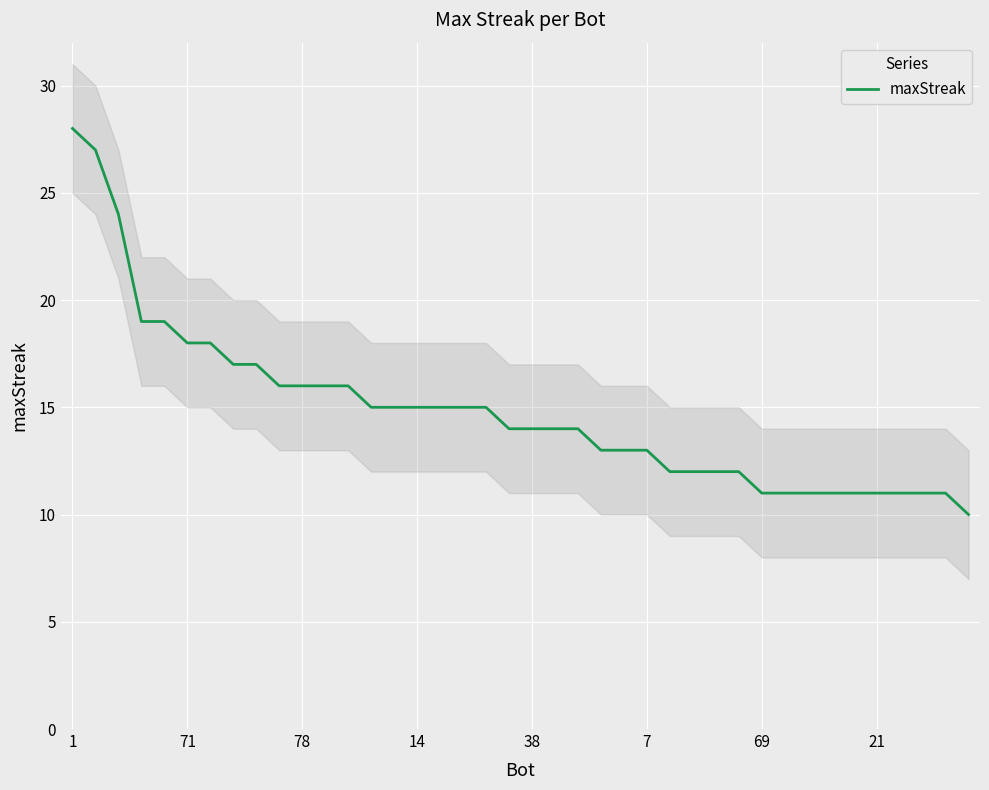

What is the value of the 19th point from the left?

15